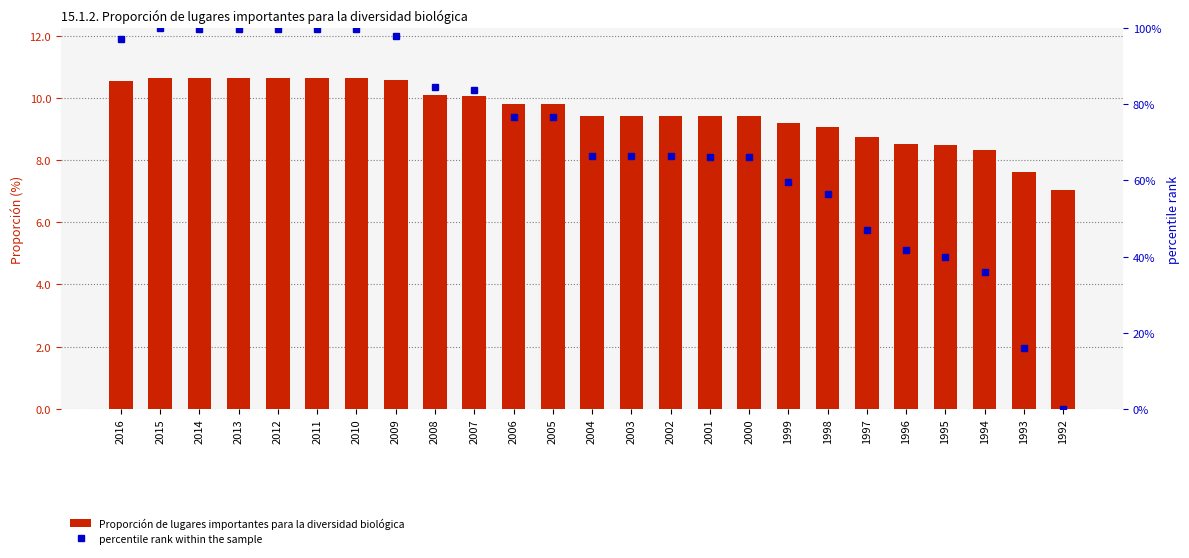

Between 2003 and 1998, which series saw the biggest shift?

percentile rank within the sample